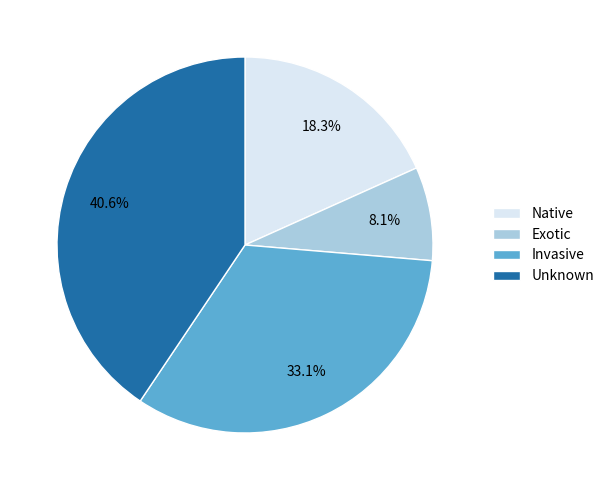

Rank the categories by value from highest to lowest.

Unknown, Invasive, Native, Exotic